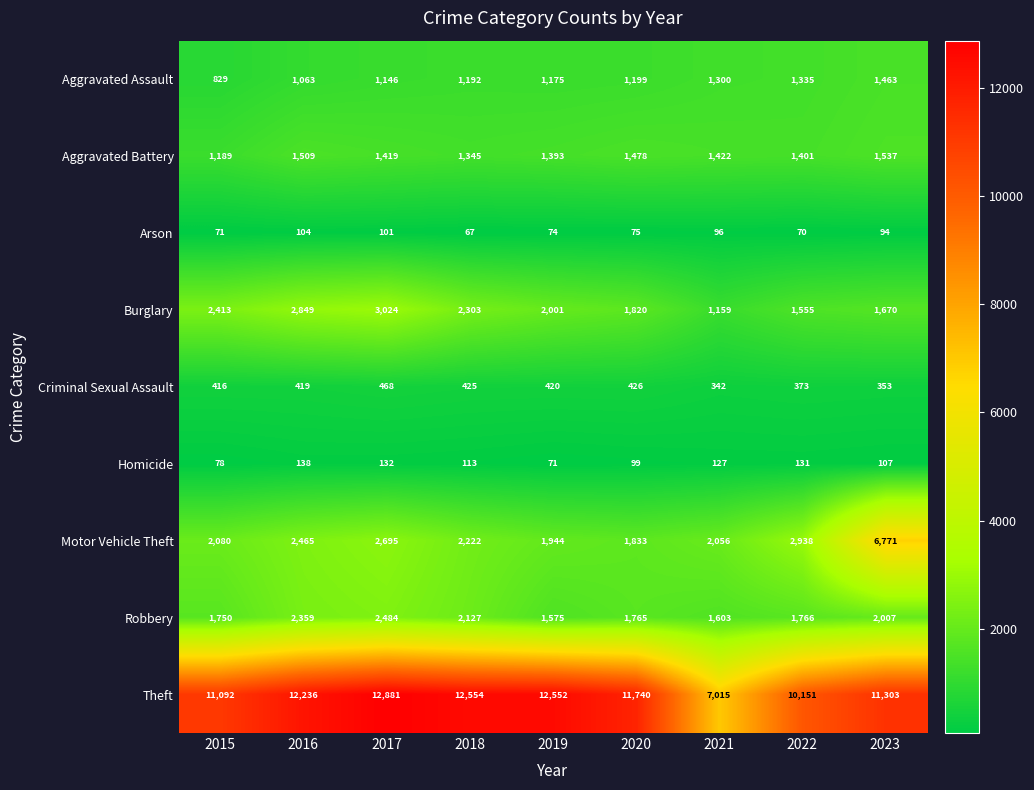

What is the sum of the Aggravated Battery values at 2017 and 2023?

2956